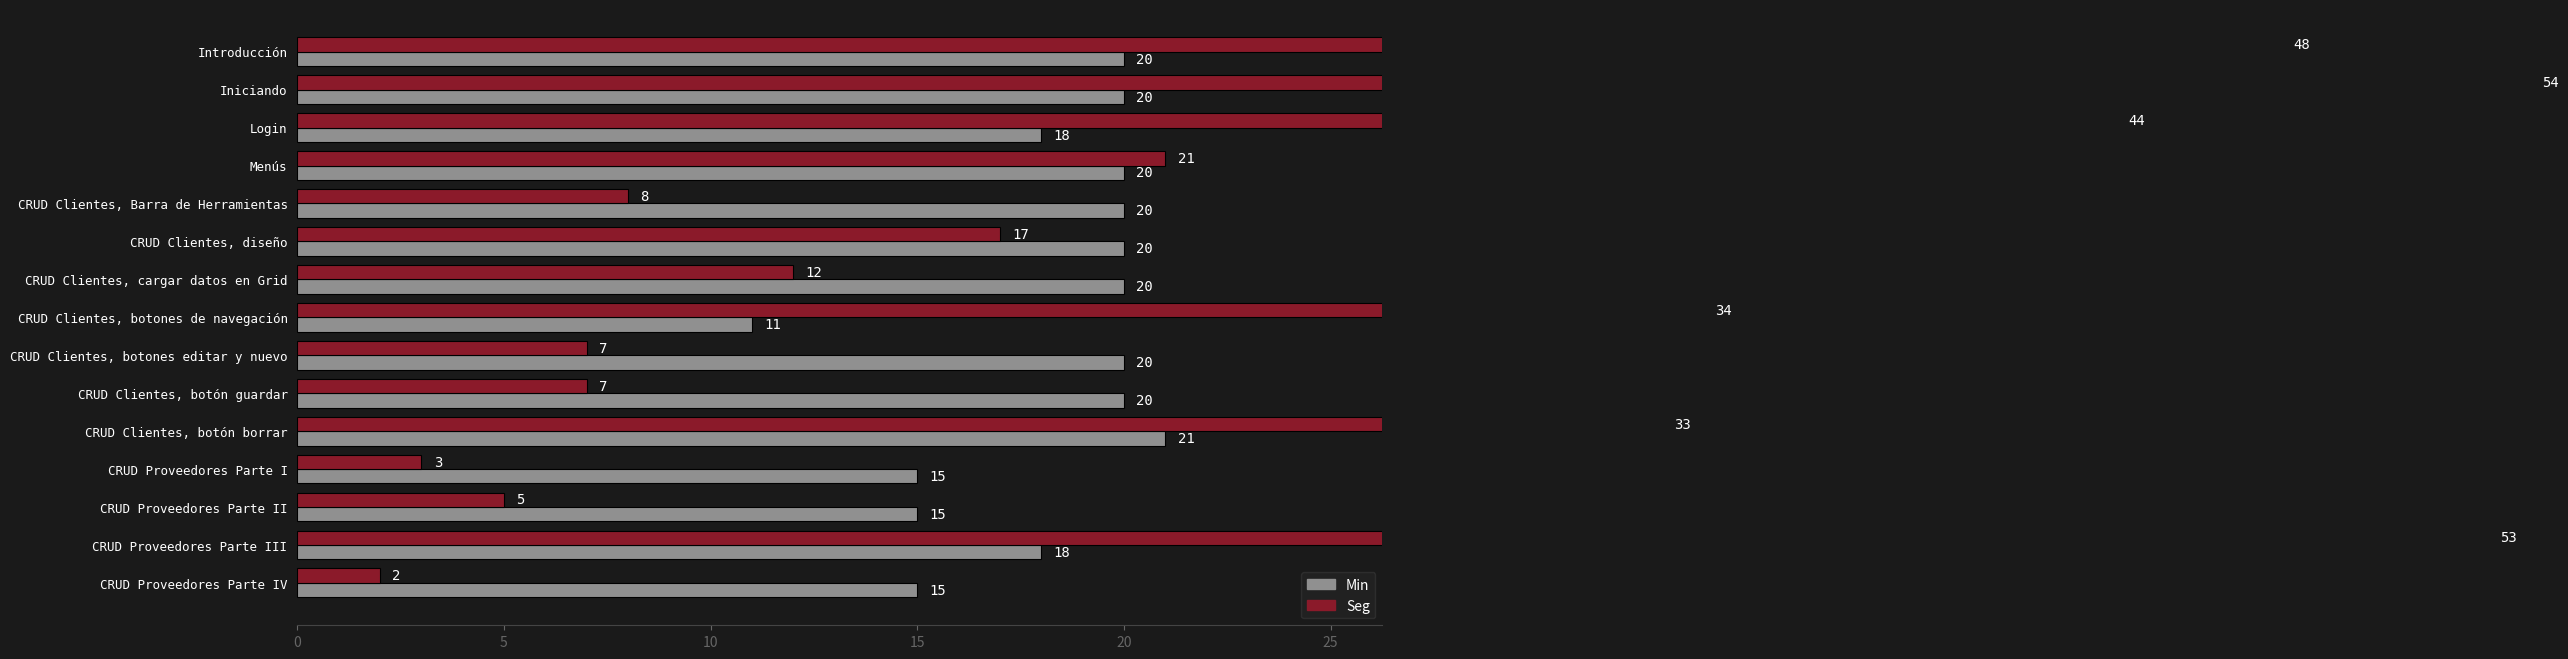

What is the approximate value of Seg at CRUD Clientes, botón guardar, to the nearest 10?

10